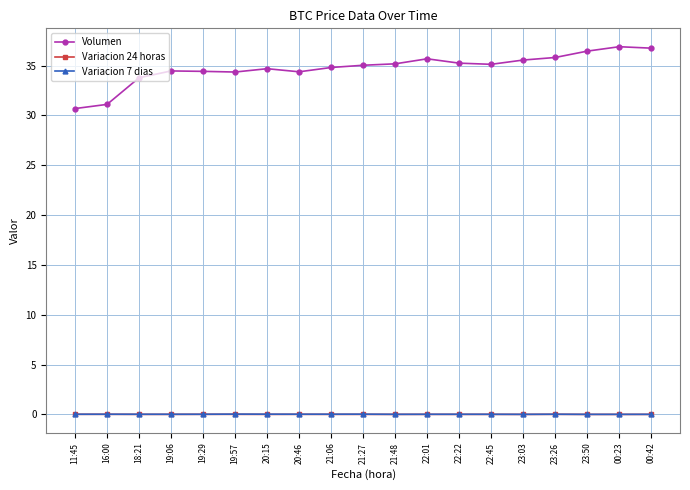

At how many categories does at least one series exceed 8?

19